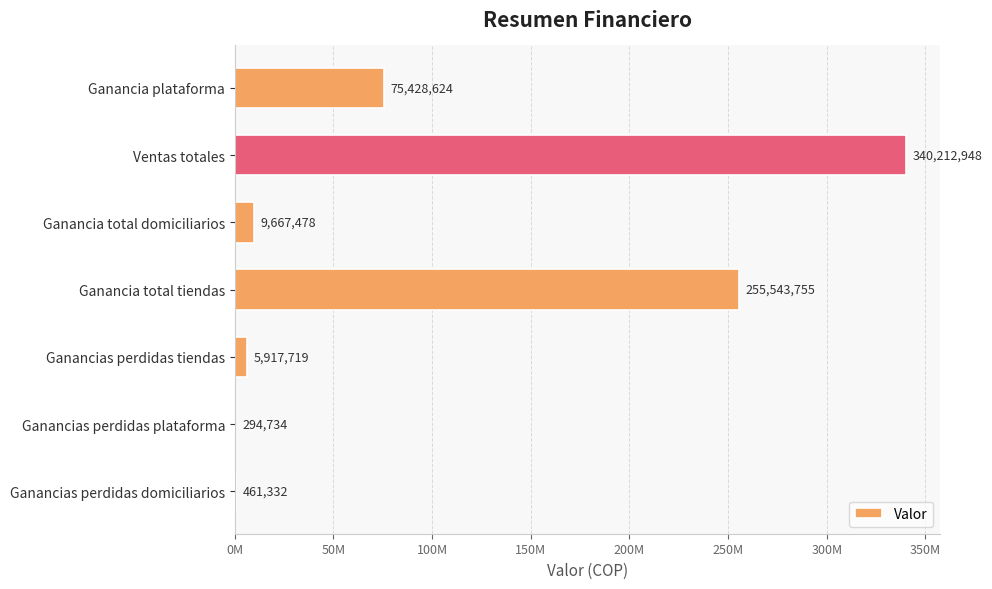

Are the bars horizontal?

Yes